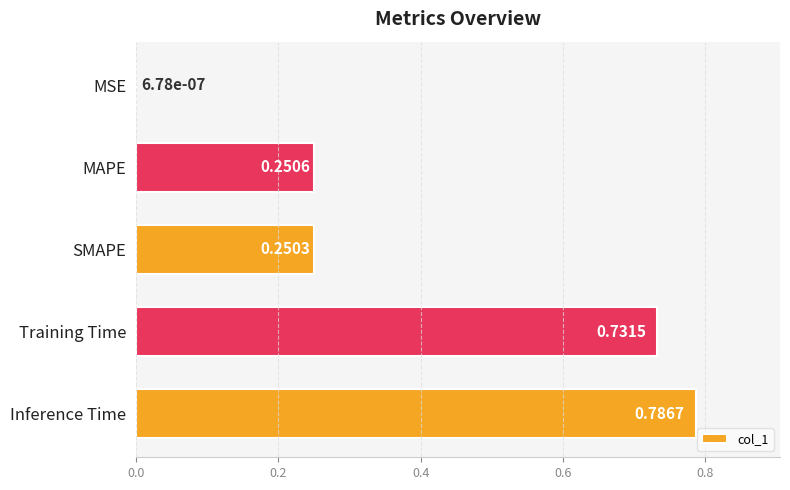

What is the change in value from SMAPE to Training Time?

+0.5